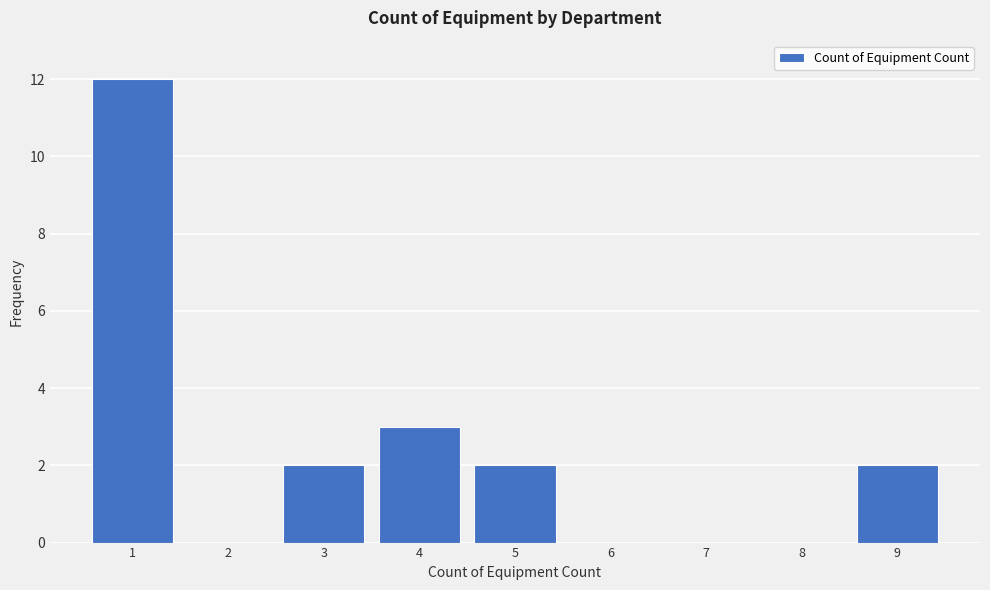

Reading left to right, list every bar in this chart as the range it spans on the x-axis followed by its height. The values are not printed on the chart, so give them approximately, as read against the axis.

0.5 to 1.5: 12
1.5 to 2.5: 0
2.5 to 3.5: 2
3.5 to 4.5: 3
4.5 to 5.5: 2
5.5 to 6.5: 0
6.5 to 7.5: 0
7.5 to 8.5: 0
8.5 to 9.5: 2